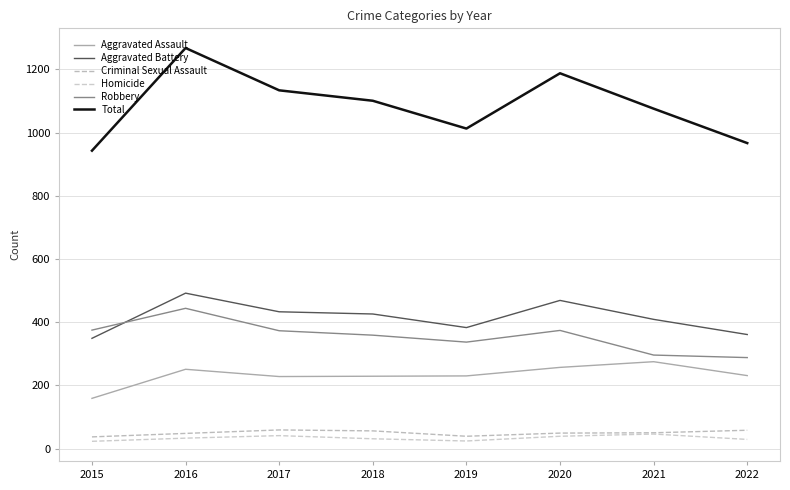

How many lines are shown in the chart?

6